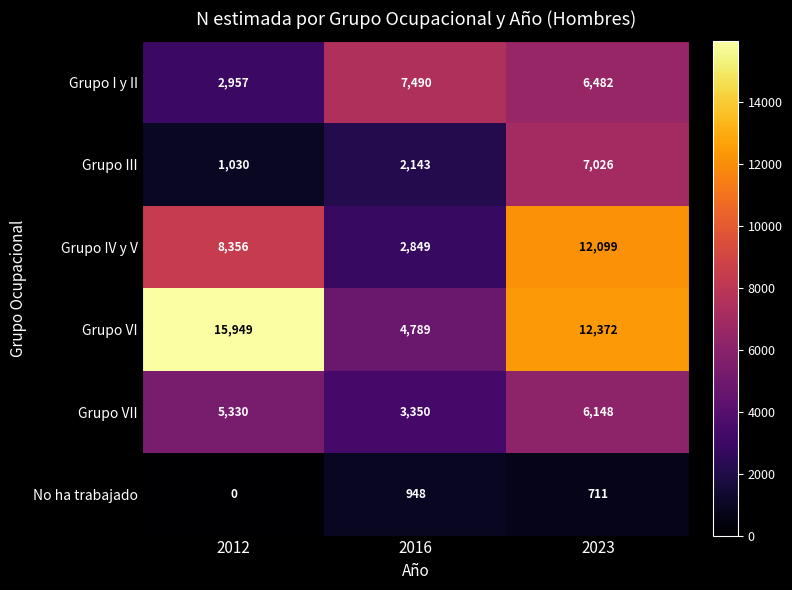

How many Grupo IV y V values are between 2849 and 12099?

3